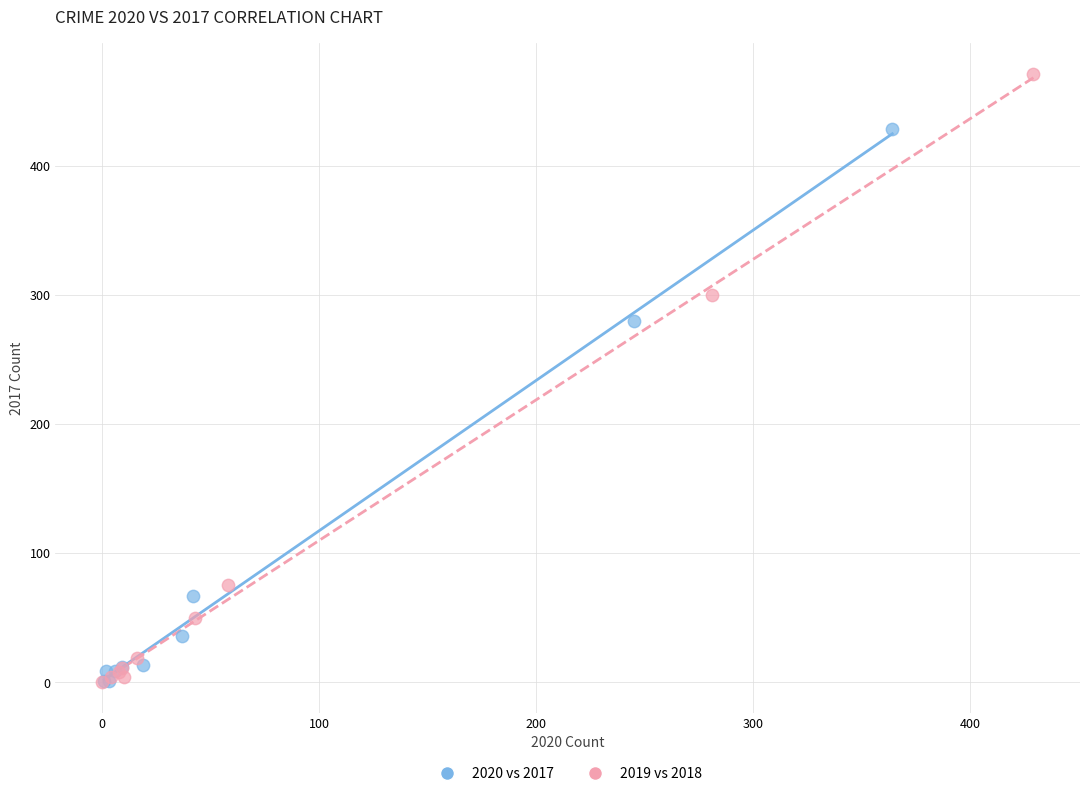

What are all the series names shown in the legend?

2020 vs 2017, 2019 vs 2018